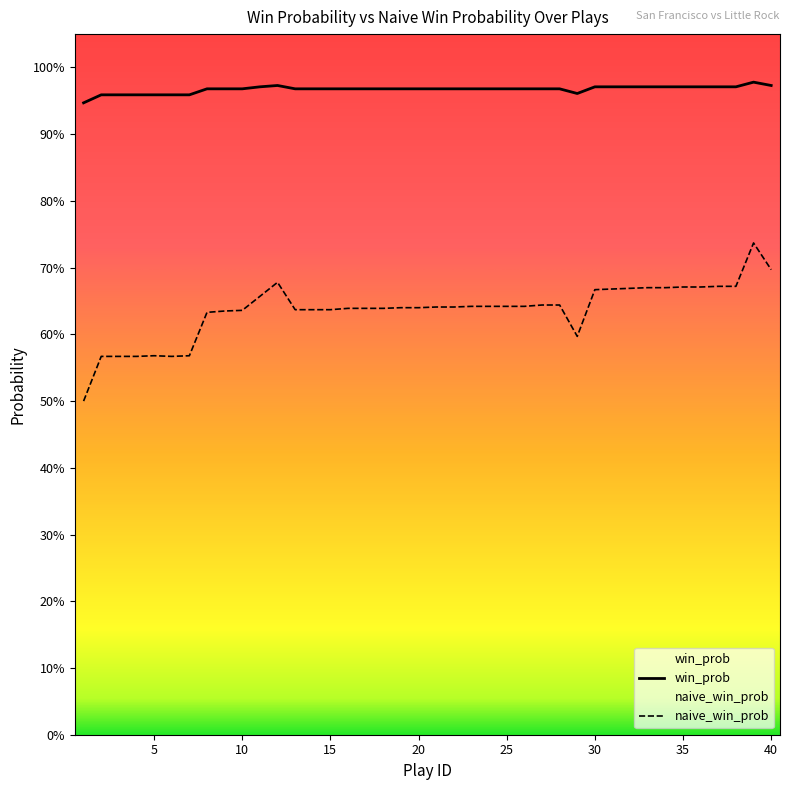

List the series in order of their peak value, highest first.

win_prob, naive_win_prob